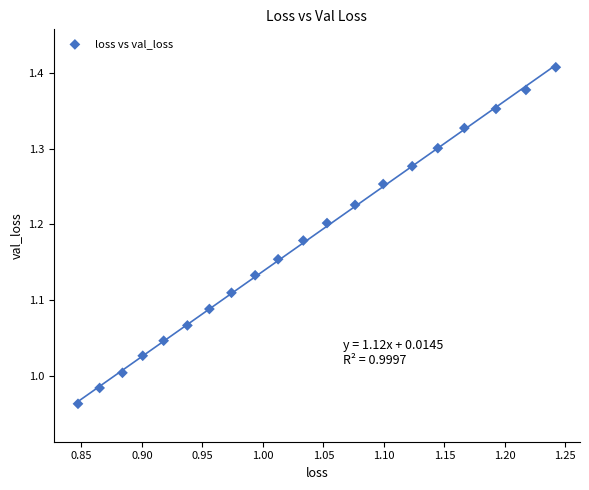

What is the range of Y values (max minus min)?

0.4